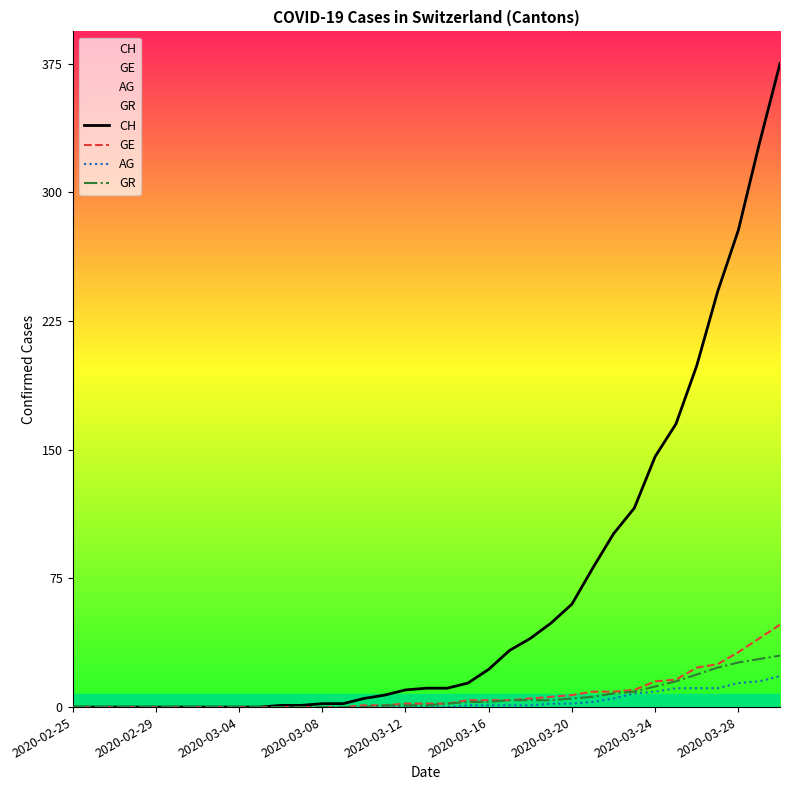

The value of CH at 2020-03-20 is 60. True or false?

True